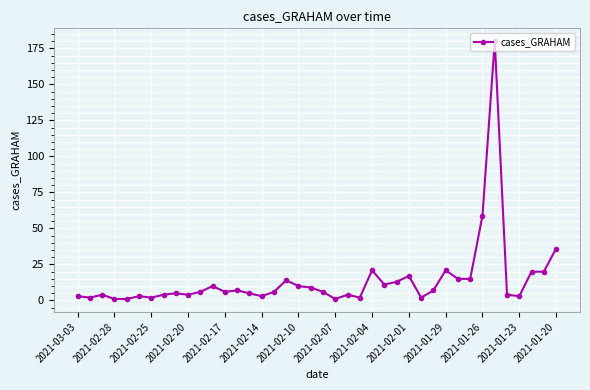

How many categories are shown in the chart?

40